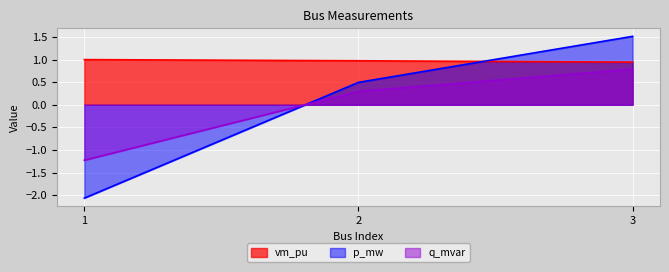

Which category has the highest value in the p_mw series?

3